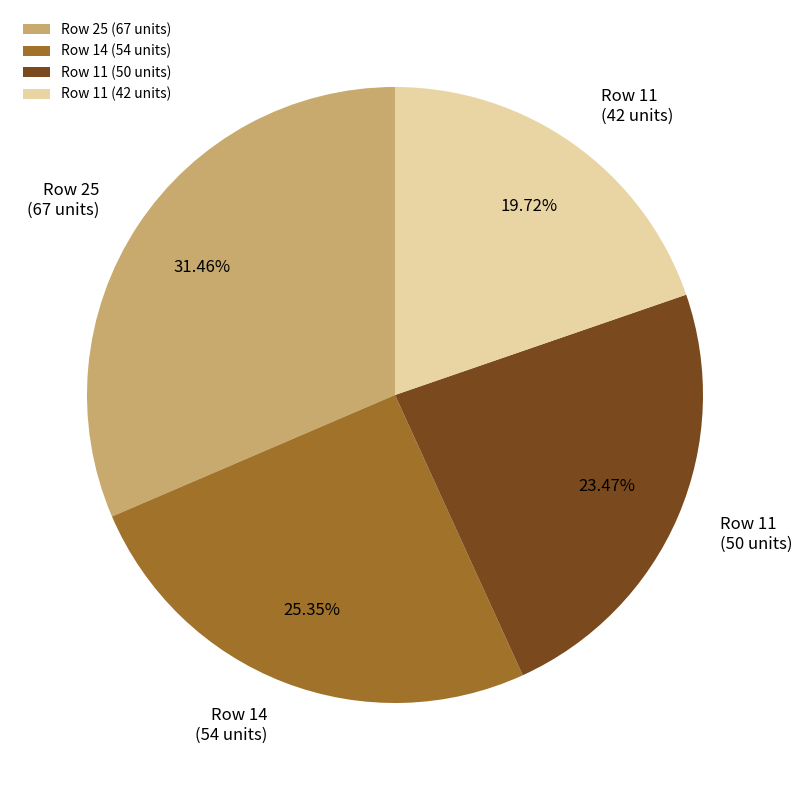

How many slices are in this pie chart?

4